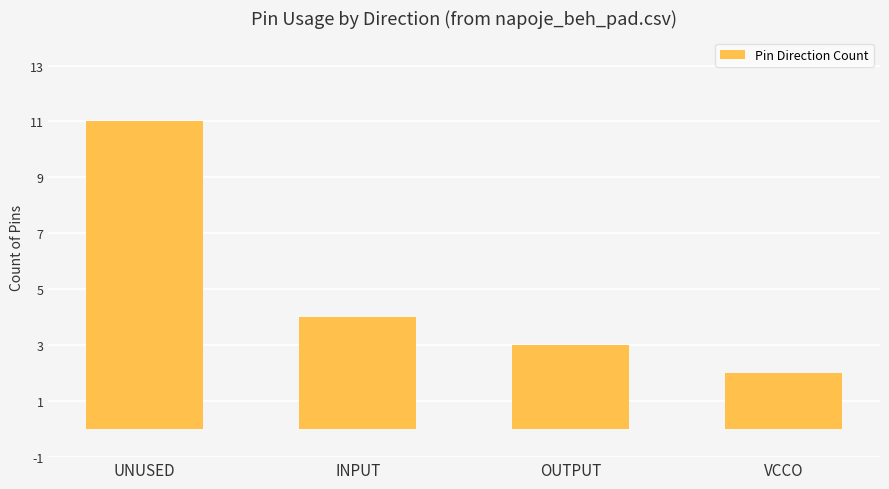

What is the difference between the maximum and minimum values?

9